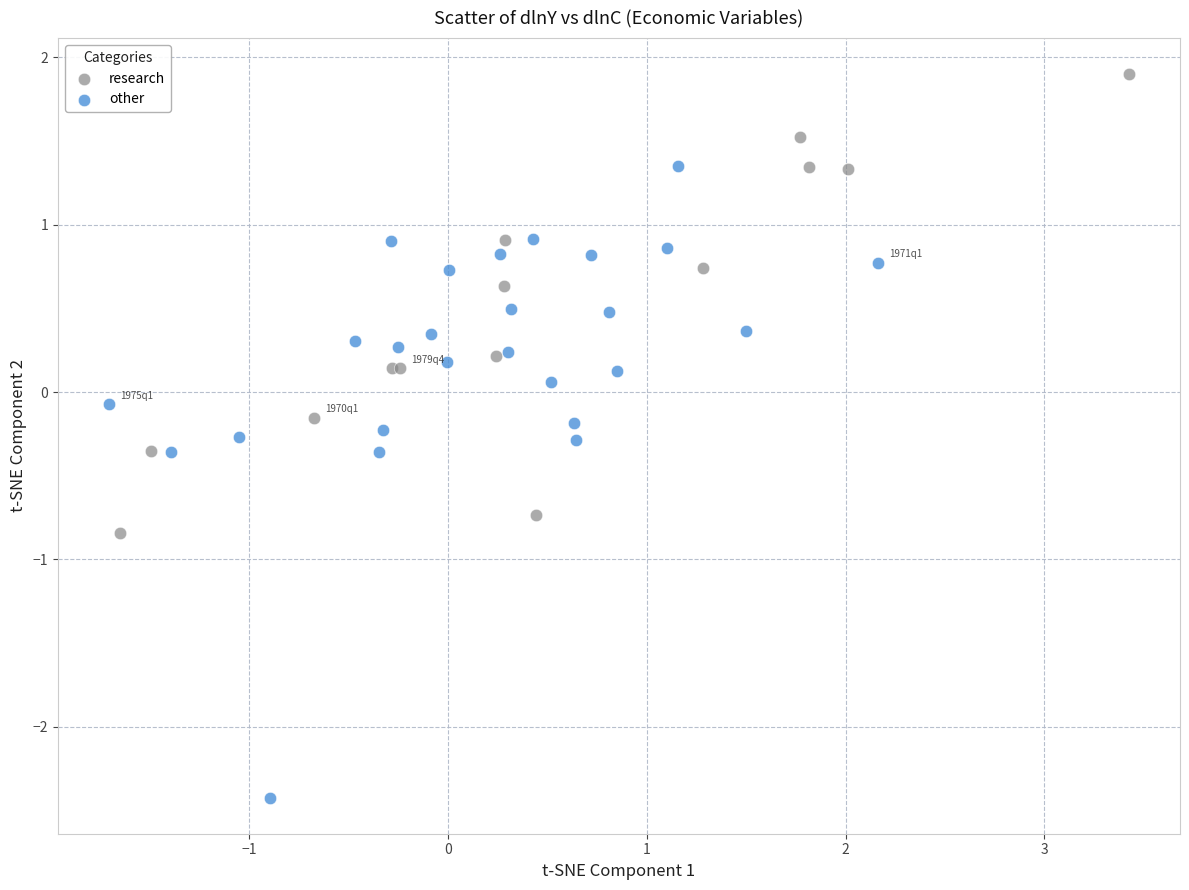

Which series has the widest spread of Y values?

other